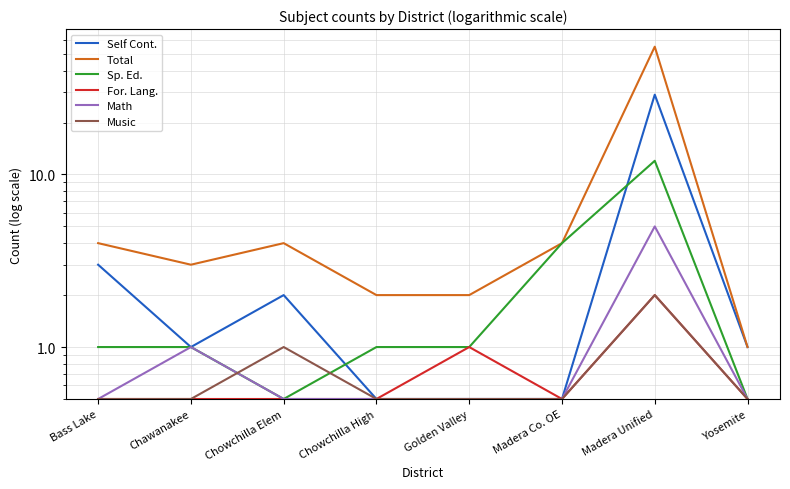

The Music series shows 0.5 at Yosemite. True or false?

True